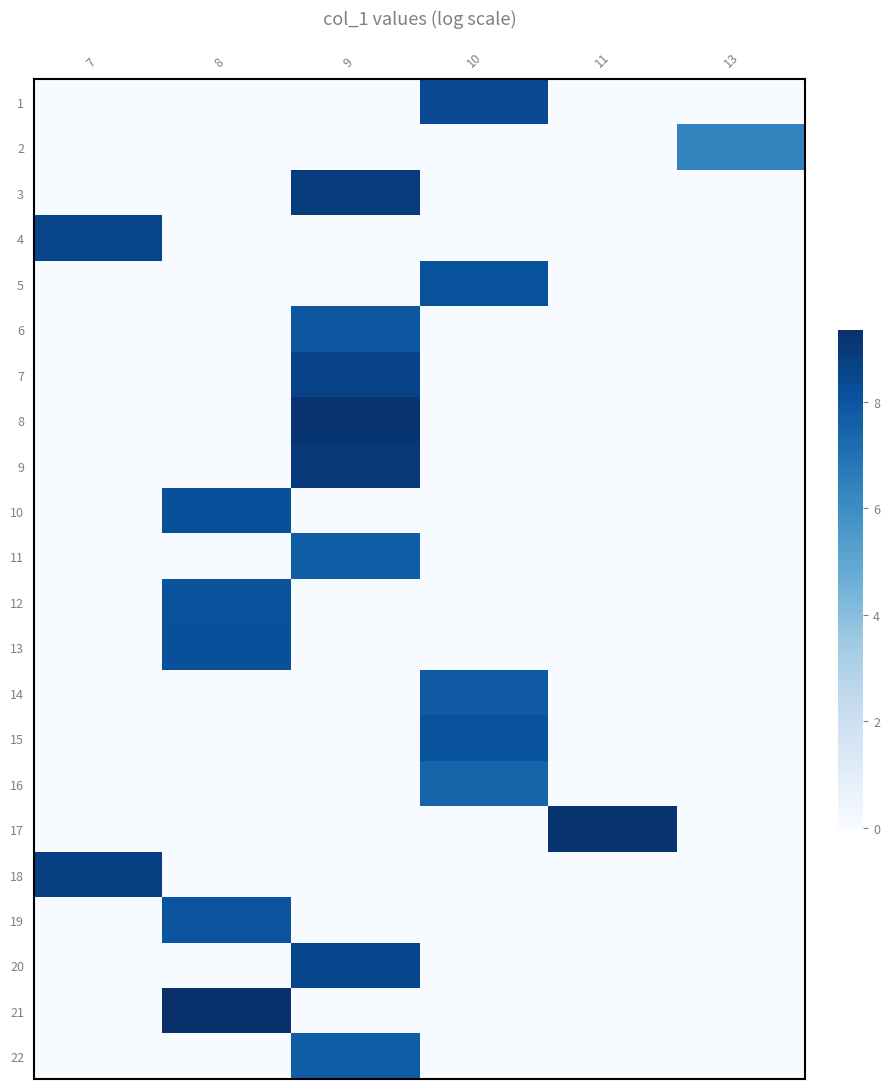

How many distinct data groups are displayed?

22